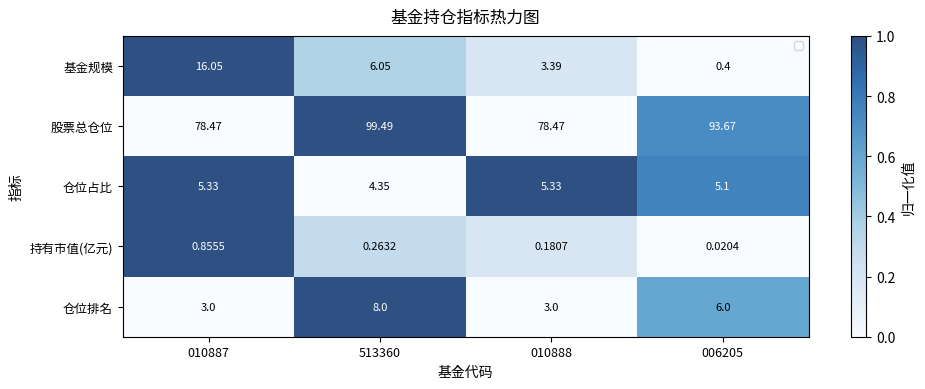

The value of 仓位排名 at 006205 is 0.1. True or false?

False